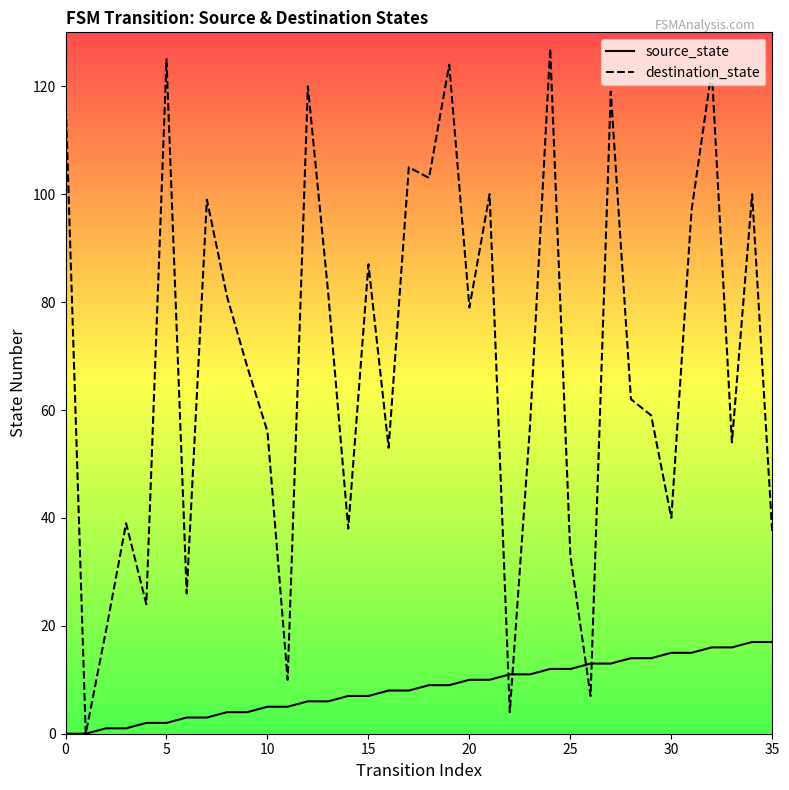

Count the number of data series in this chart.

2